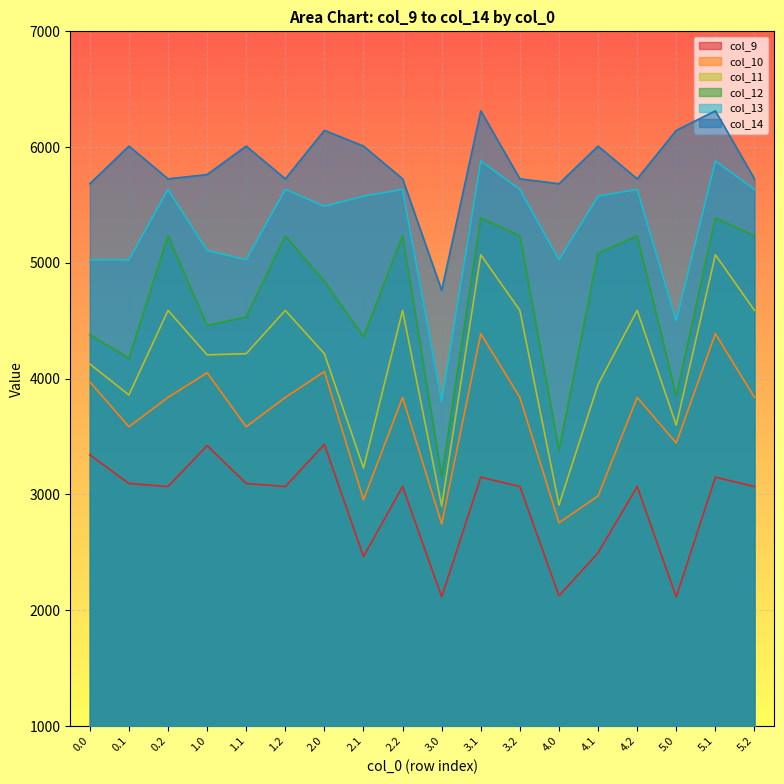

What position from the left is 3.2?

12